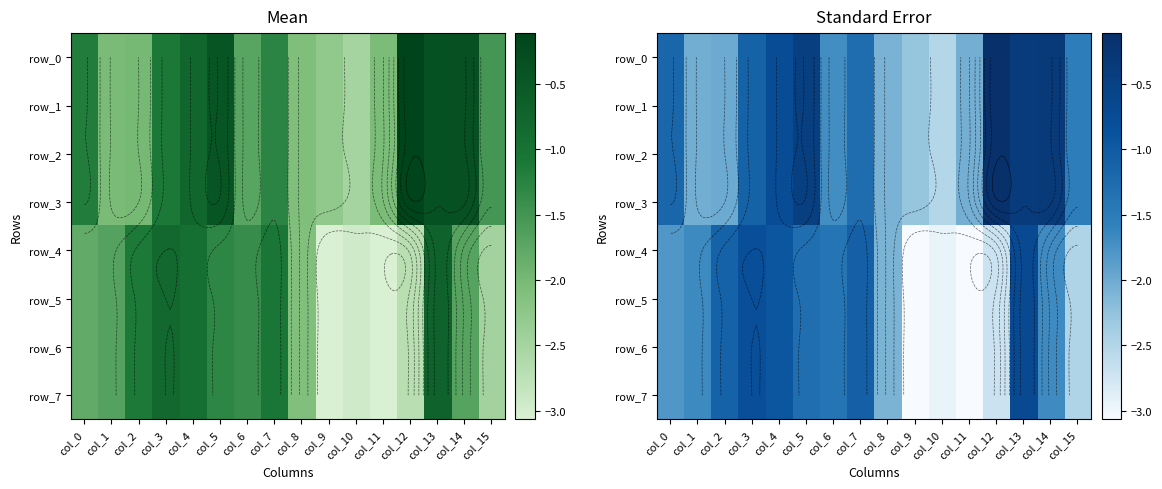

Reading left to right, what are all the values shown in this chart?

row_0: col_0=-1.2	col_1=-2.0	col_2=-2.0	col_3=-1.1	col_4=-0.8	col_5=-0.5	col_6=-1.7	col_7=-1.3	col_8=-2.1	col_9=-2.3	col_10=-2.5	col_11=-2.0	col_12=-0.1	col_13=-0.4	col_14=-0.3	col_15=-1.5
row_1: col_0=-1.2	col_1=-2.0	col_2=-2.0	col_3=-1.1	col_4=-0.8	col_5=-0.5	col_6=-1.7	col_7=-1.3	col_8=-2.1	col_9=-2.3	col_10=-2.5	col_11=-2.0	col_12=-0.1	col_13=-0.4	col_14=-0.3	col_15=-1.5
row_2: col_0=-1.2	col_1=-2.0	col_2=-2.0	col_3=-1.1	col_4=-0.8	col_5=-0.5	col_6=-1.7	col_7=-1.3	col_8=-2.1	col_9=-2.3	col_10=-2.5	col_11=-2.0	col_12=-0.1	col_13=-0.4	col_14=-0.3	col_15=-1.5
row_3: col_0=-1.2	col_1=-2.0	col_2=-2.0	col_3=-1.1	col_4=-0.8	col_5=-0.5	col_6=-1.7	col_7=-1.3	col_8=-2.1	col_9=-2.3	col_10=-2.5	col_11=-2.0	col_12=-0.1	col_13=-0.4	col_14=-0.3	col_15=-1.5
row_4: col_0=-1.8	col_1=-1.7	col_2=-1.1	col_3=-0.8	col_4=-0.9	col_5=-1.3	col_6=-1.4	col_7=-1.1	col_8=-2.1	col_9=-3.1	col_10=-2.9	col_11=-3.1	col_12=-2.7	col_13=-0.7	col_14=-1.7	col_15=-2.5
row_5: col_0=-1.8	col_1=-1.7	col_2=-1.1	col_3=-0.8	col_4=-0.9	col_5=-1.3	col_6=-1.4	col_7=-1.1	col_8=-2.1	col_9=-3.1	col_10=-2.9	col_11=-3.1	col_12=-2.7	col_13=-0.7	col_14=-1.7	col_15=-2.5
row_6: col_0=-1.8	col_1=-1.7	col_2=-1.1	col_3=-0.8	col_4=-0.9	col_5=-1.3	col_6=-1.4	col_7=-1.1	col_8=-2.1	col_9=-3.1	col_10=-2.9	col_11=-3.1	col_12=-2.7	col_13=-0.7	col_14=-1.7	col_15=-2.5
row_7: col_0=-1.8	col_1=-1.7	col_2=-1.1	col_3=-0.8	col_4=-0.9	col_5=-1.3	col_6=-1.4	col_7=-1.1	col_8=-2.1	col_9=-3.1	col_10=-2.9	col_11=-3.1	col_12=-2.7	col_13=-0.7	col_14=-1.7	col_15=-2.5